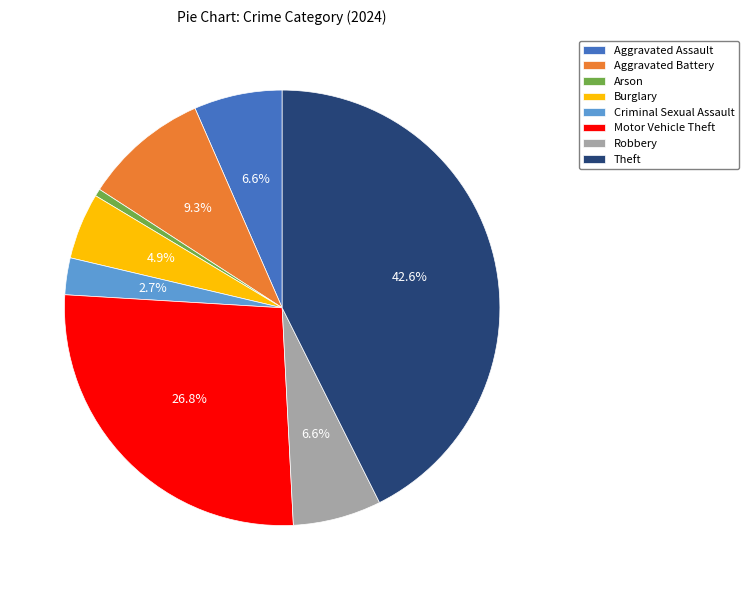

To the nearest percent, what is the combined percentage of Aggravated Battery and Burglary?

14%